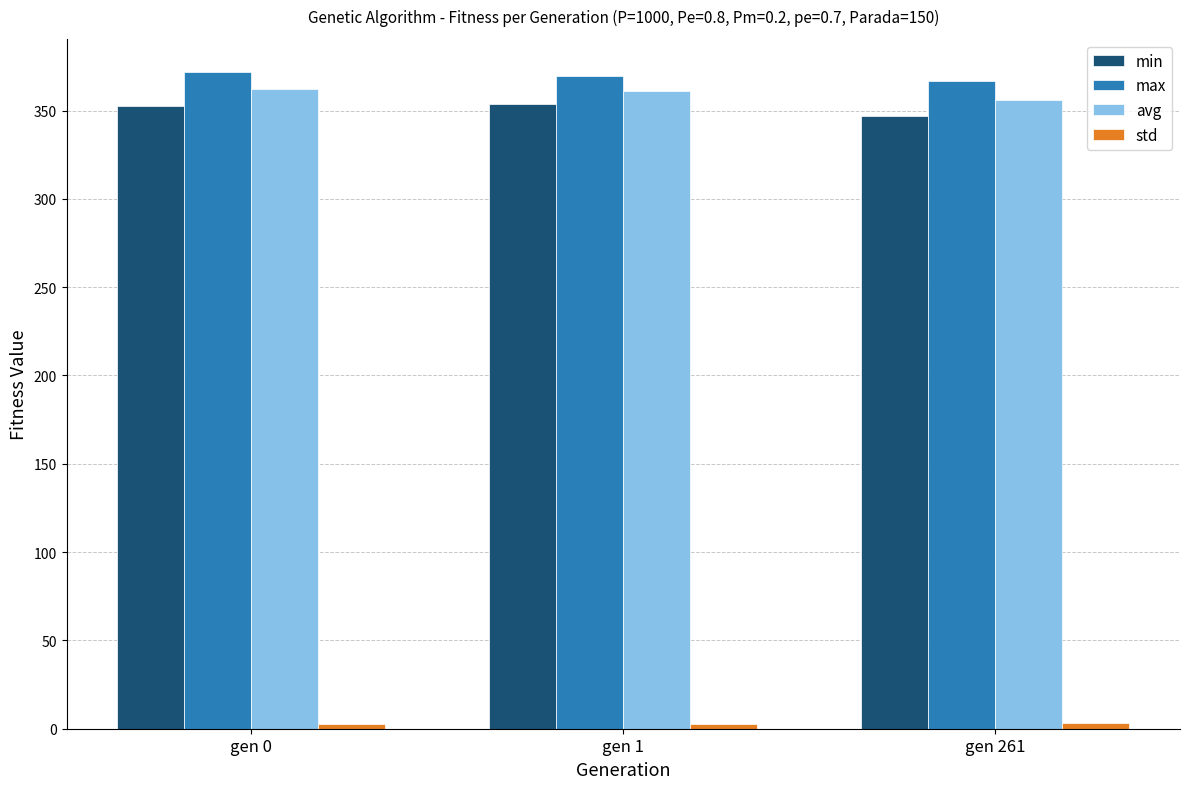

What is the average value of the avg series?

359.7